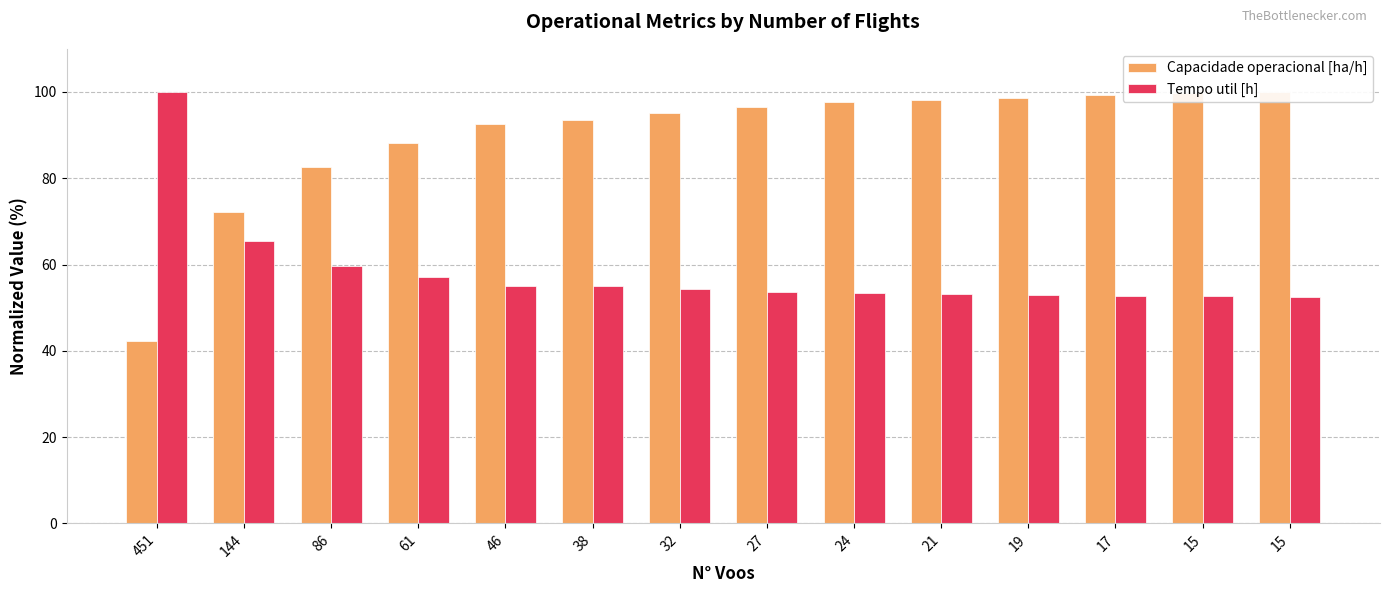

What is the difference between the maximum and minimum values in the Capacidade operacional [ha/h] series?

57.8